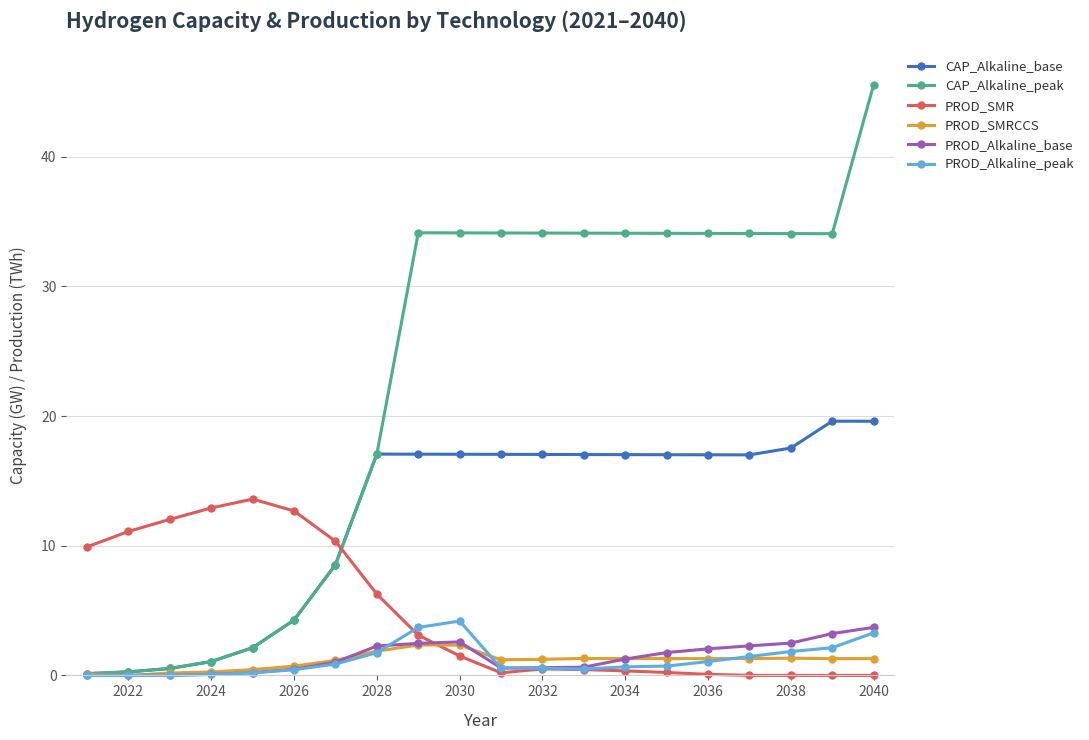

What is the value of the PROD_SMRCCS point at the 20th from the left?

1.3